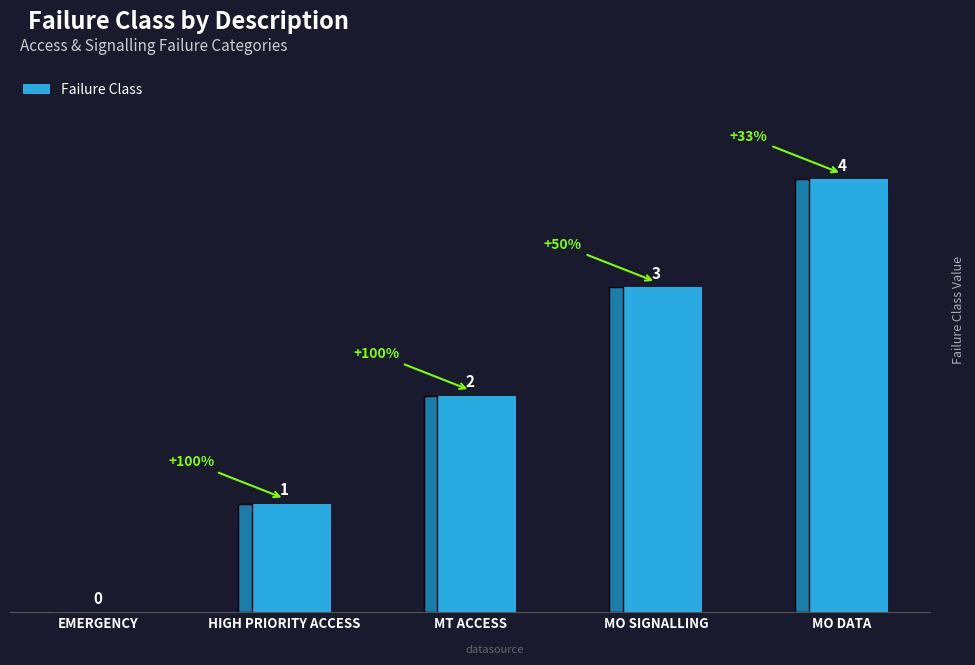

Reading right to left, transcribe all the data shown in this chart.

4	3	2	1	0